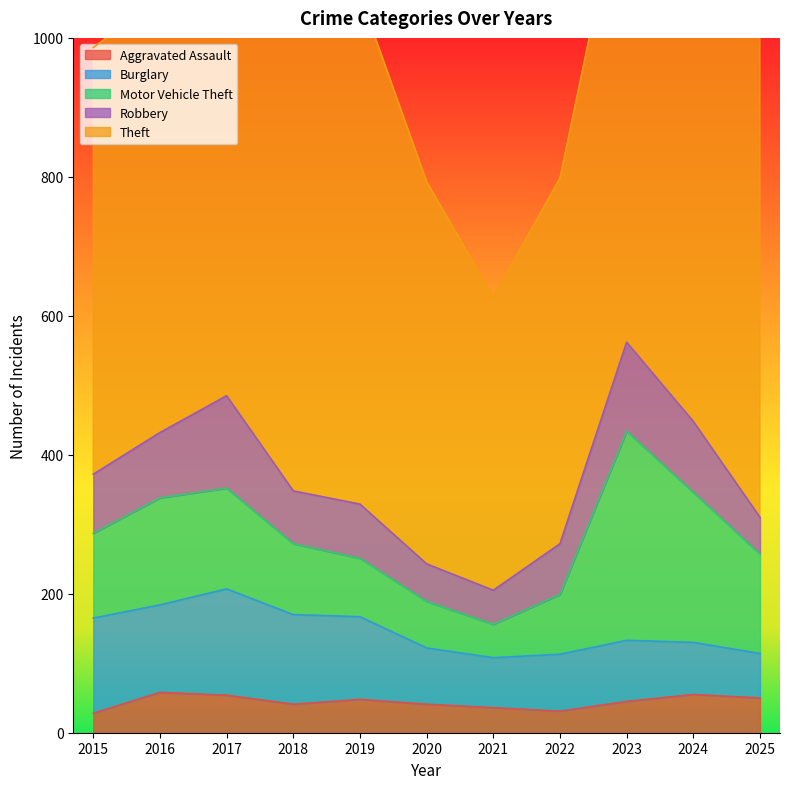

How many values in the Burglary series are below 88?

5